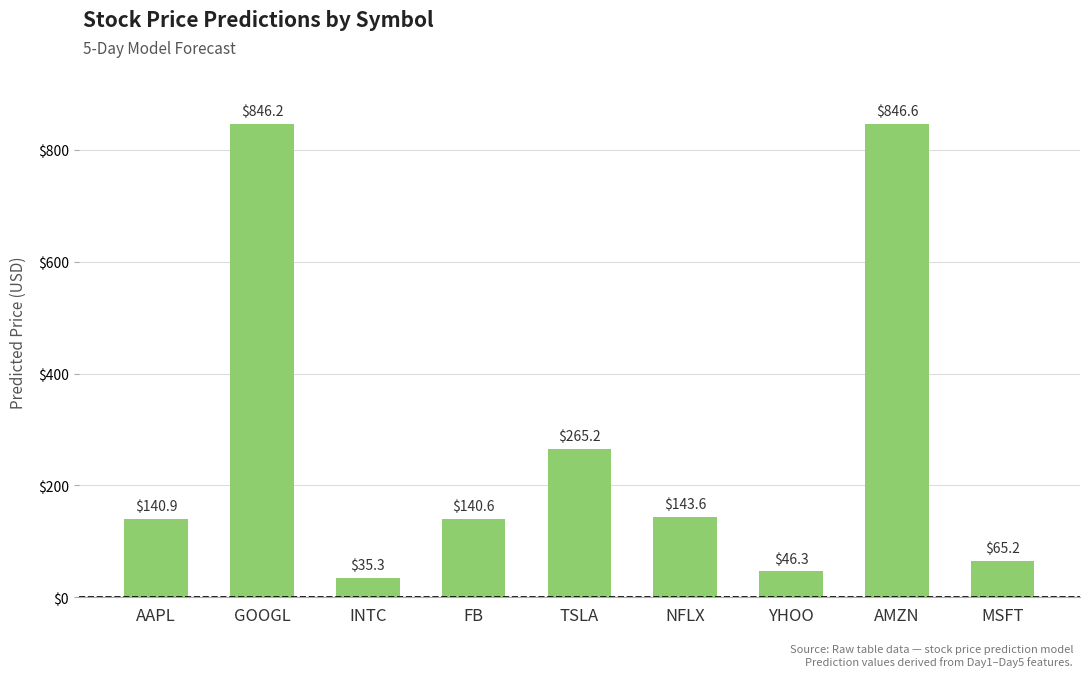

At which category does the chart reach its peak across all series?

AMZN